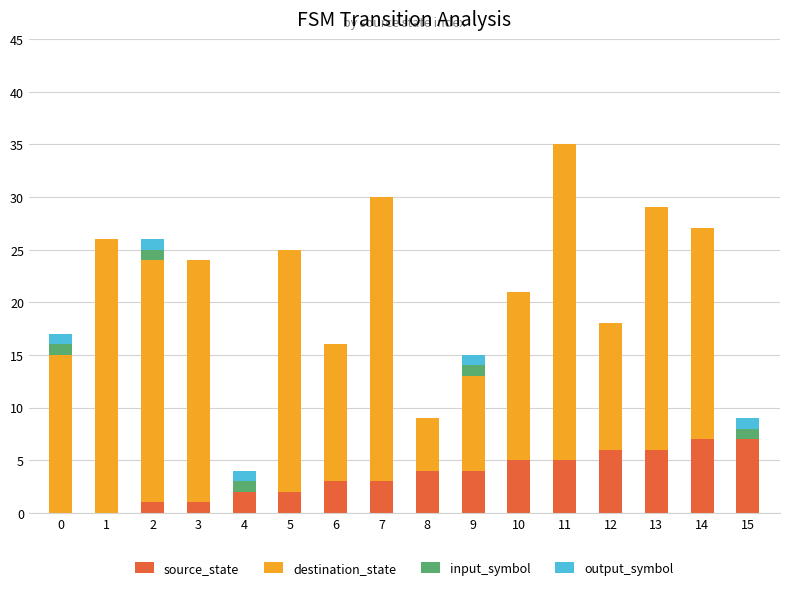

What is the sum of all source_state values?

56